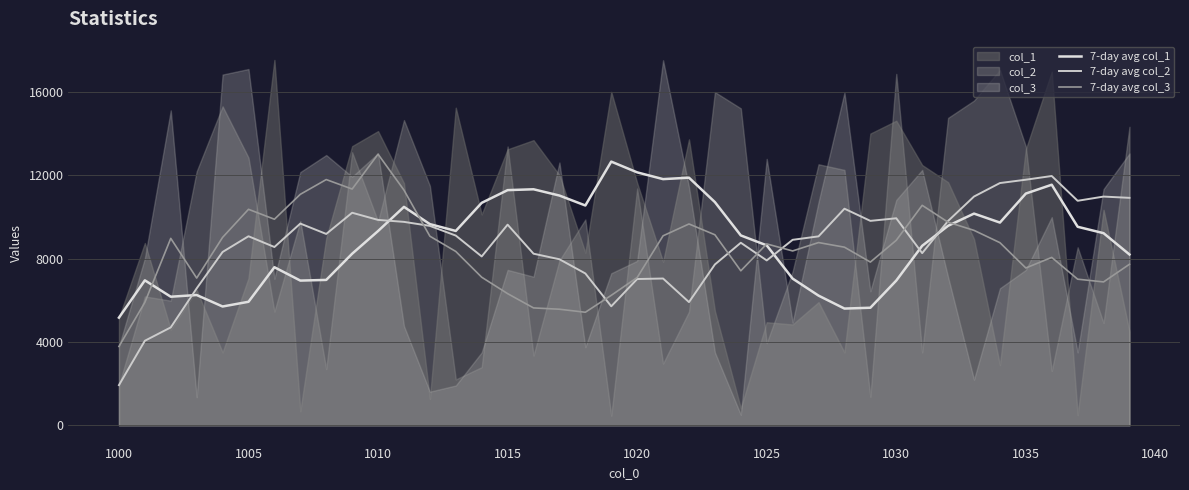

True or false: 7-day avg col_1 and 7-day avg col_2 intersect in this chart.

True